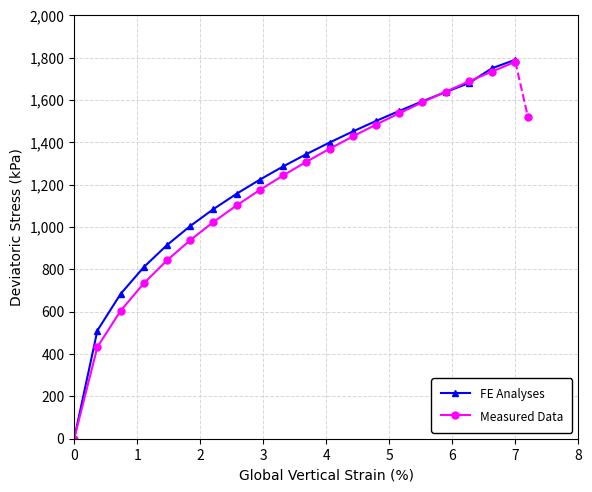

What is the highest value of the Measured Data series?

1780.0